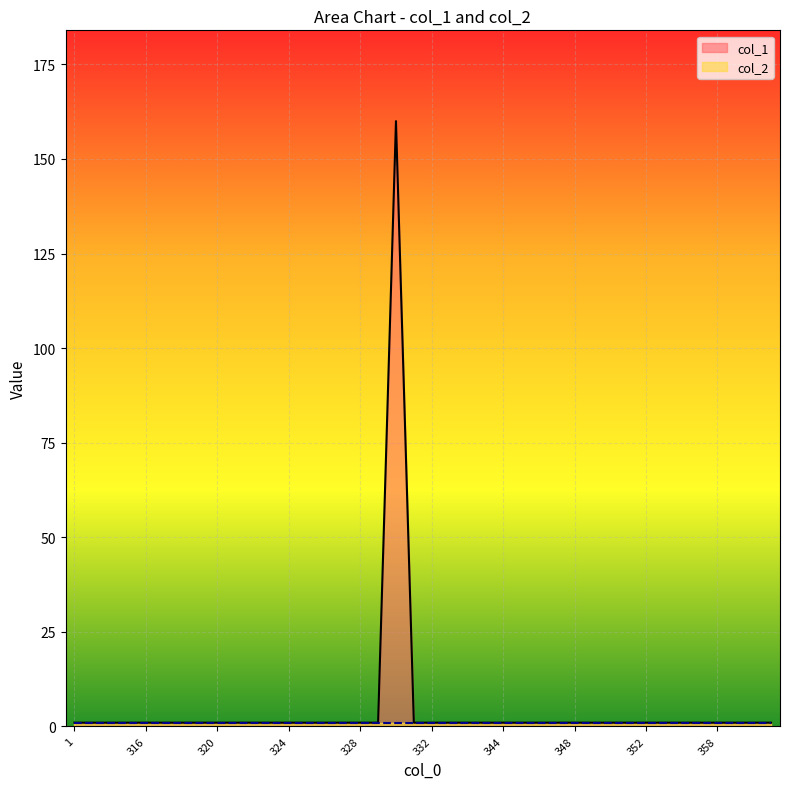

Is it true that the value at 320 is 1?

True